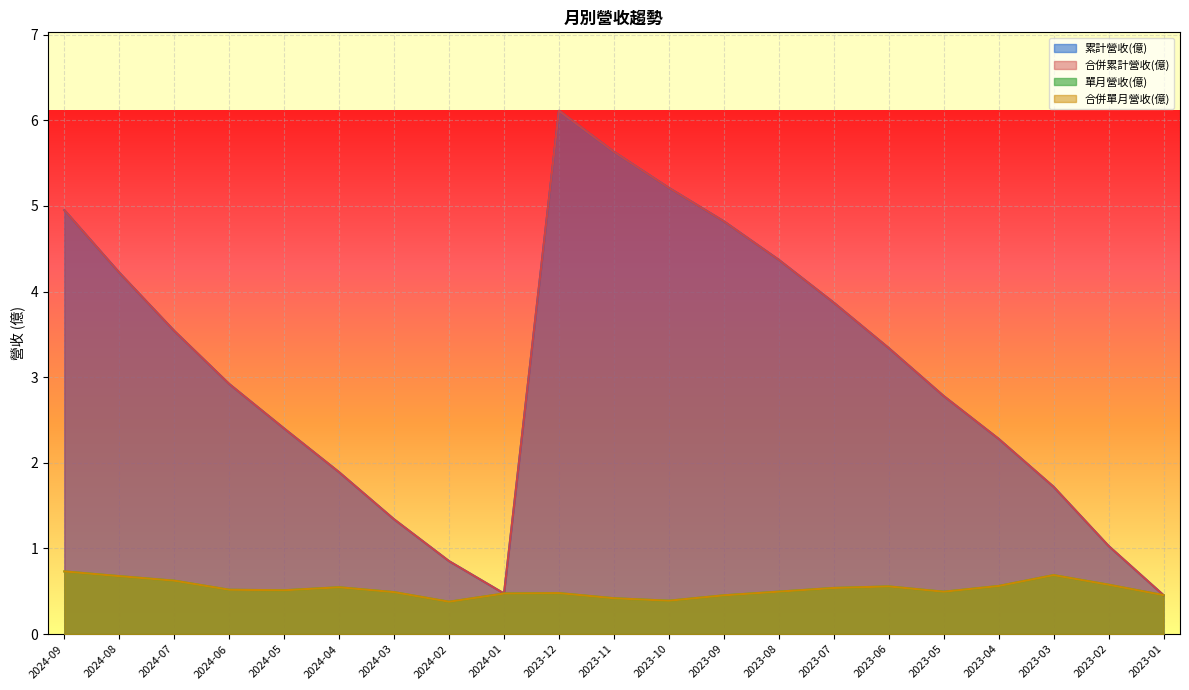

At which category does the chart reach its minimum across all series?

2024-02